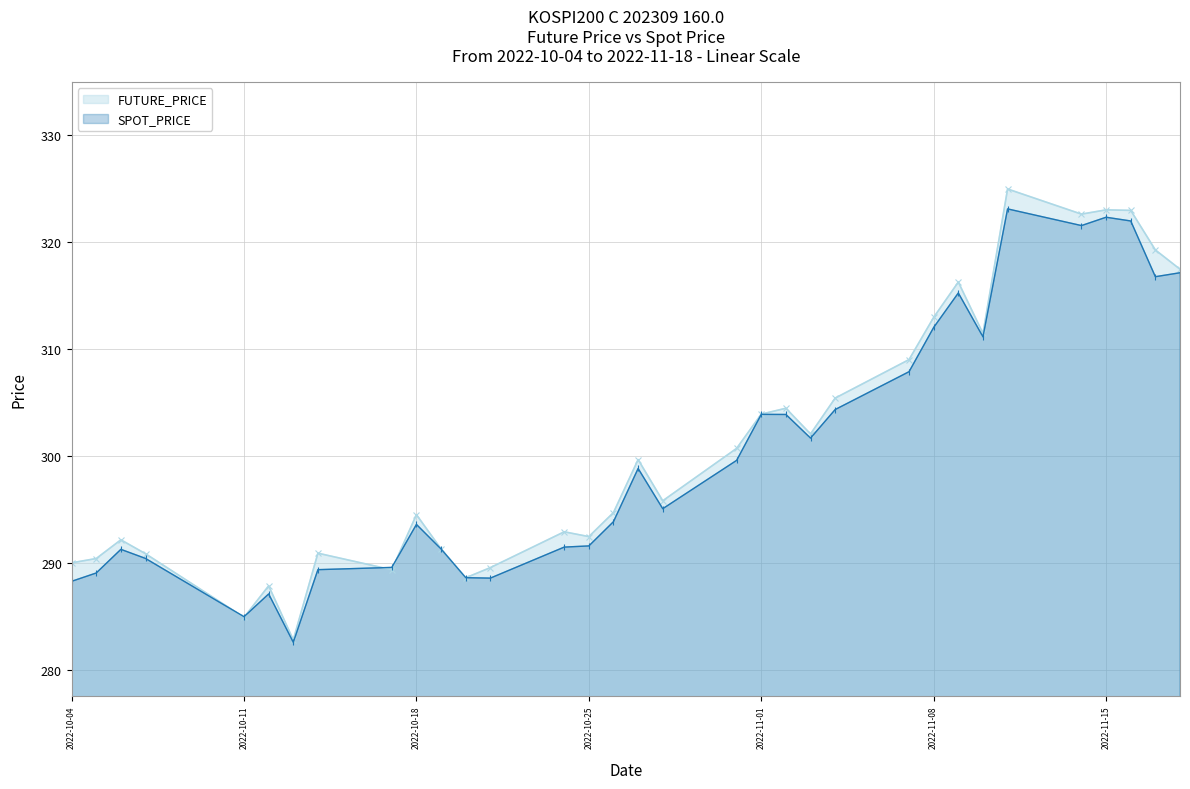

After their last crossing, which series has the higher values: SPOT_PRICE or FUTURE_PRICE?

FUTURE_PRICE